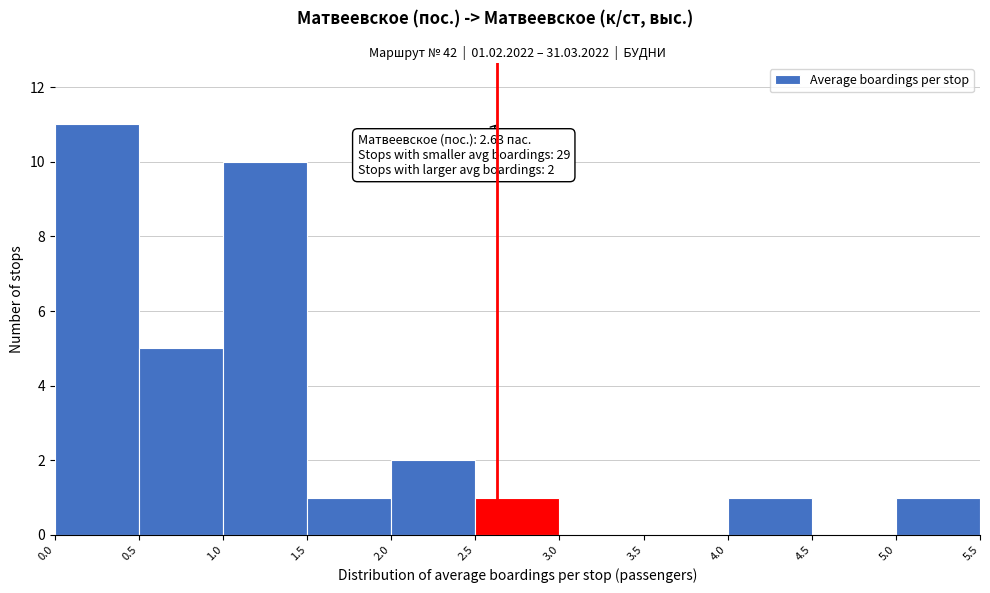

Which range on the x-axis has the tallest bar?

0.0 to 0.5